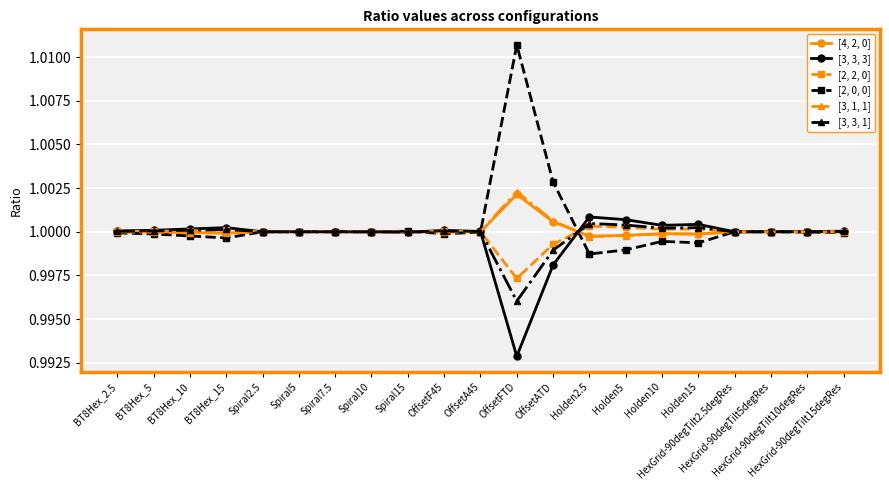

True or false: [3, 1, 1] has more than 1 interior local peaks.

True